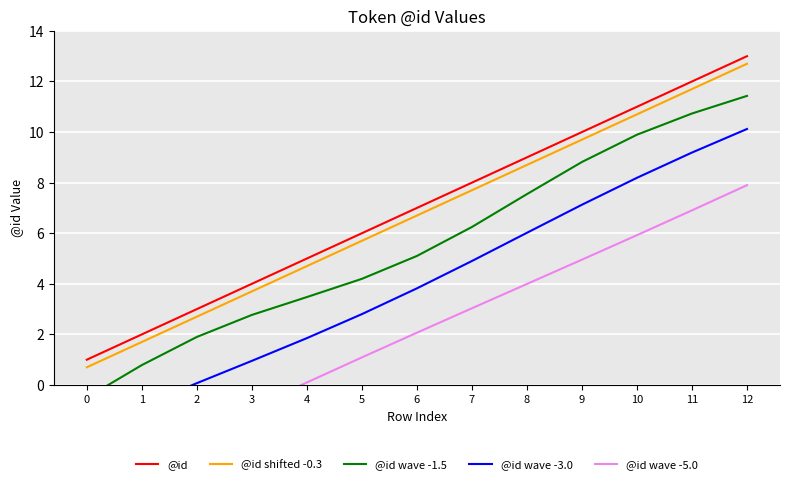

What are all the series names shown in the legend?

@id, @id shifted -0.3, @id wave -1.5, @id wave -3.0, @id wave -5.0